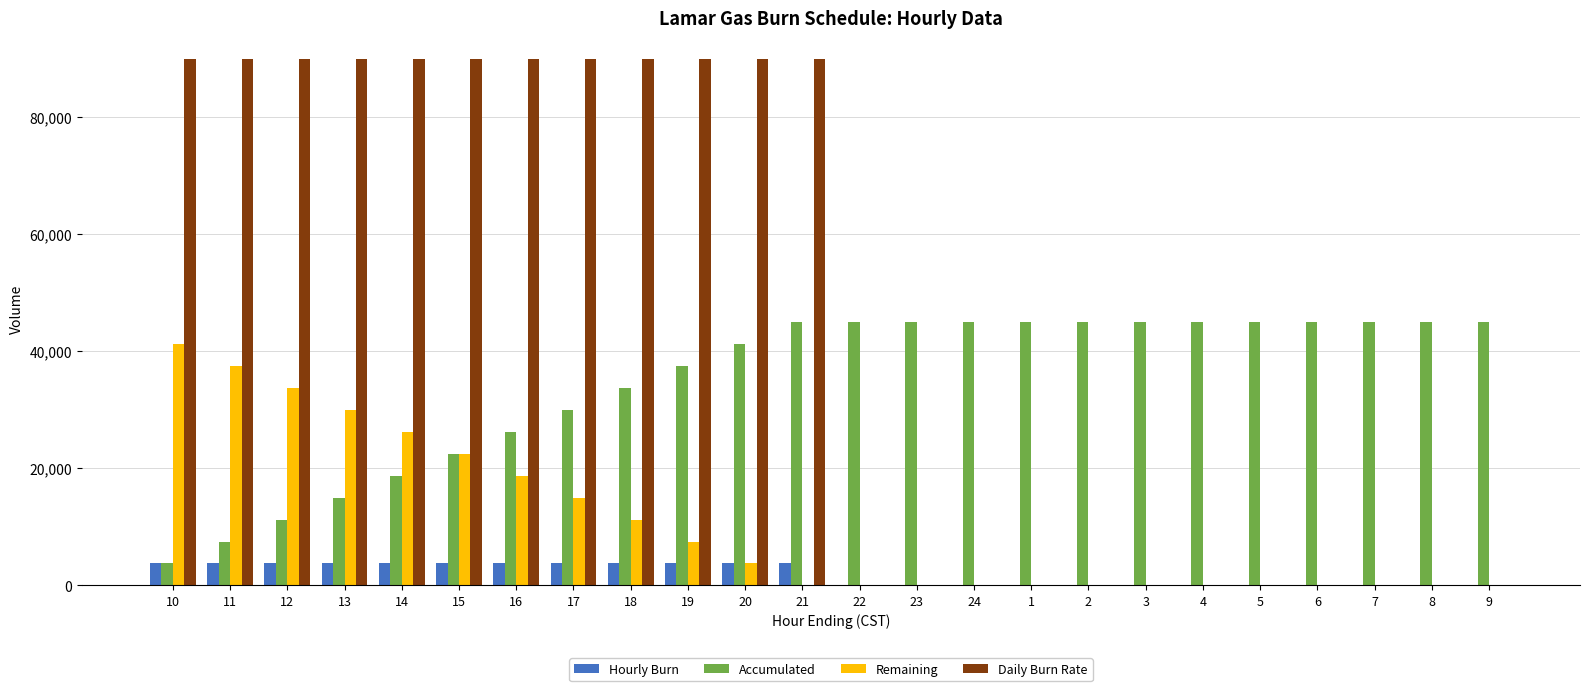

The Remaining series shows 25047 at 21. True or false?

False